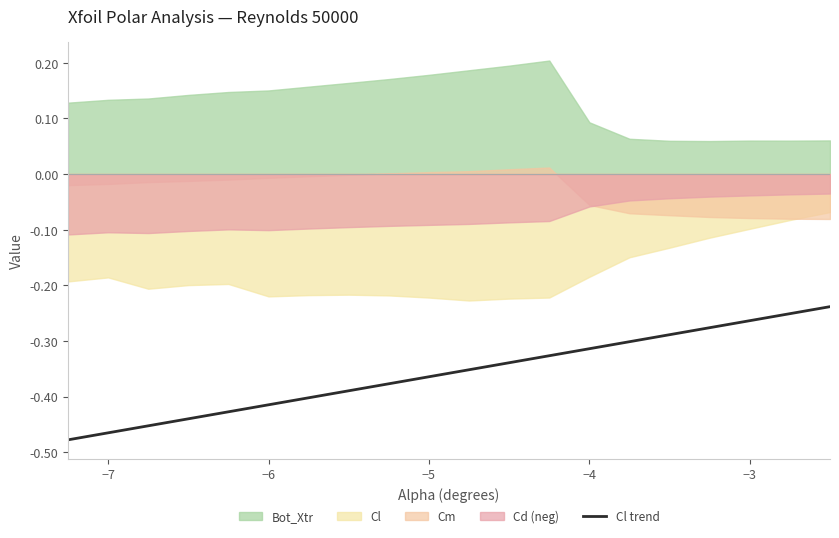

What is the difference between the maximum and second lowest values?

0.2